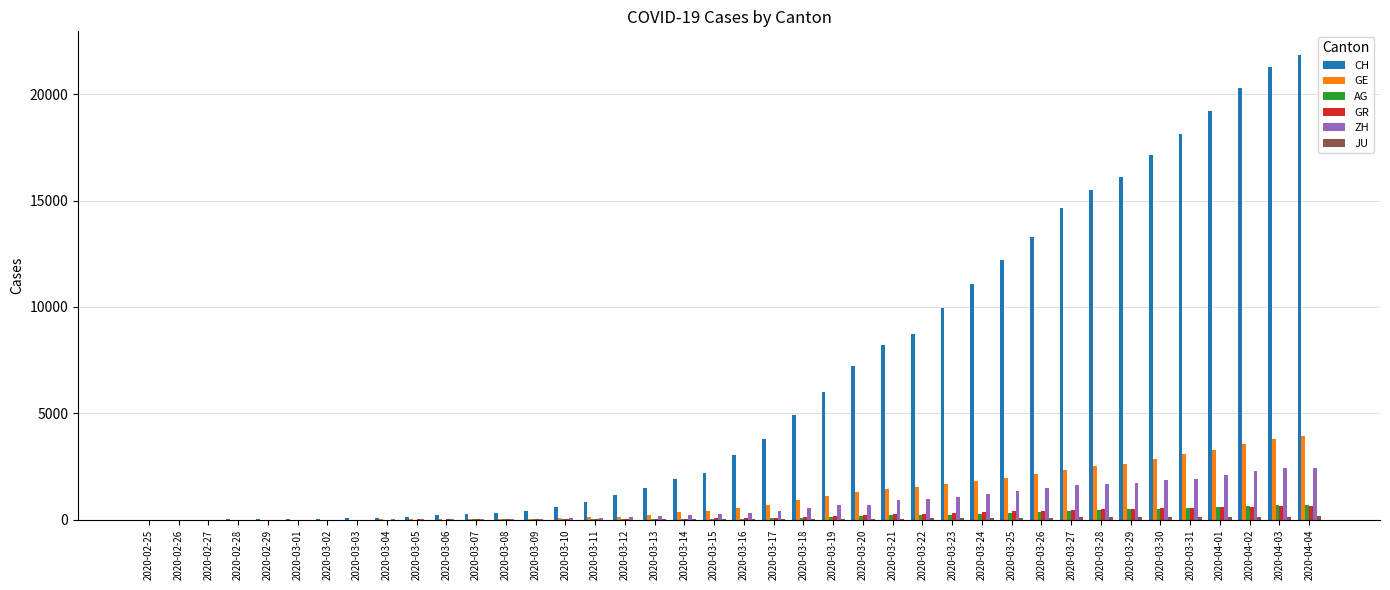

Which series changed the most between 2020-03-15 and 2020-03-21?

CH